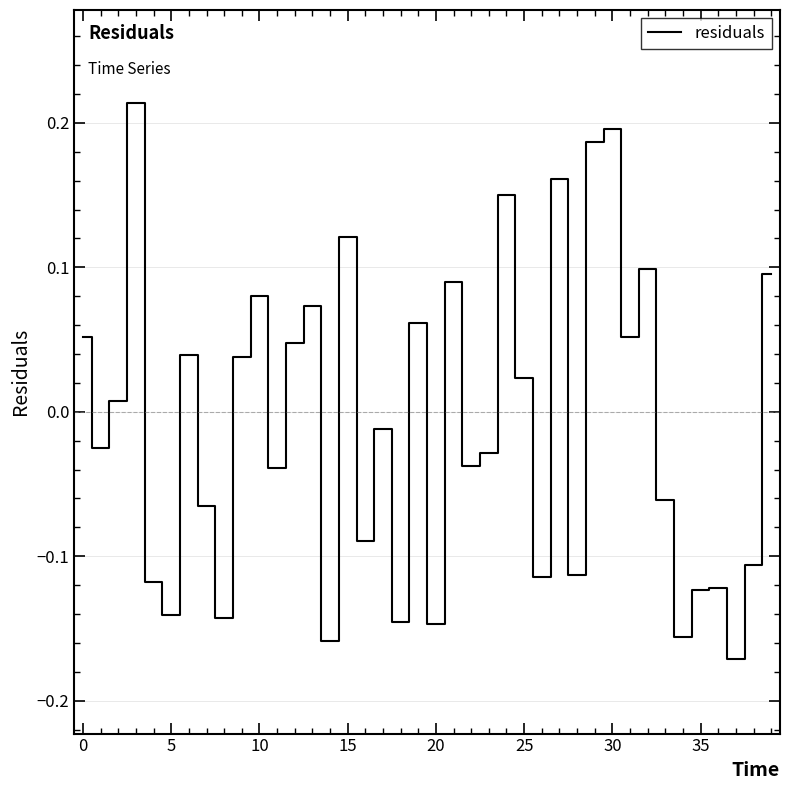

What is the difference between the maximum and minimum values?

0.4